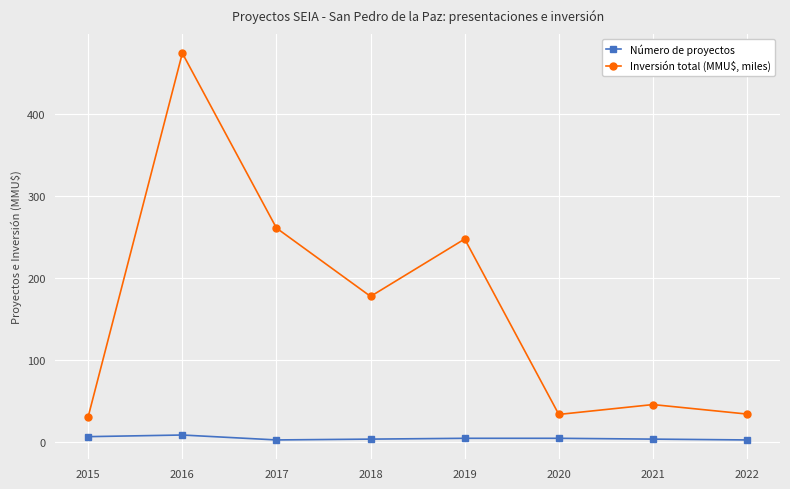

Which series has the largest range (max minus min)?

Inversión total (MMU$, miles)